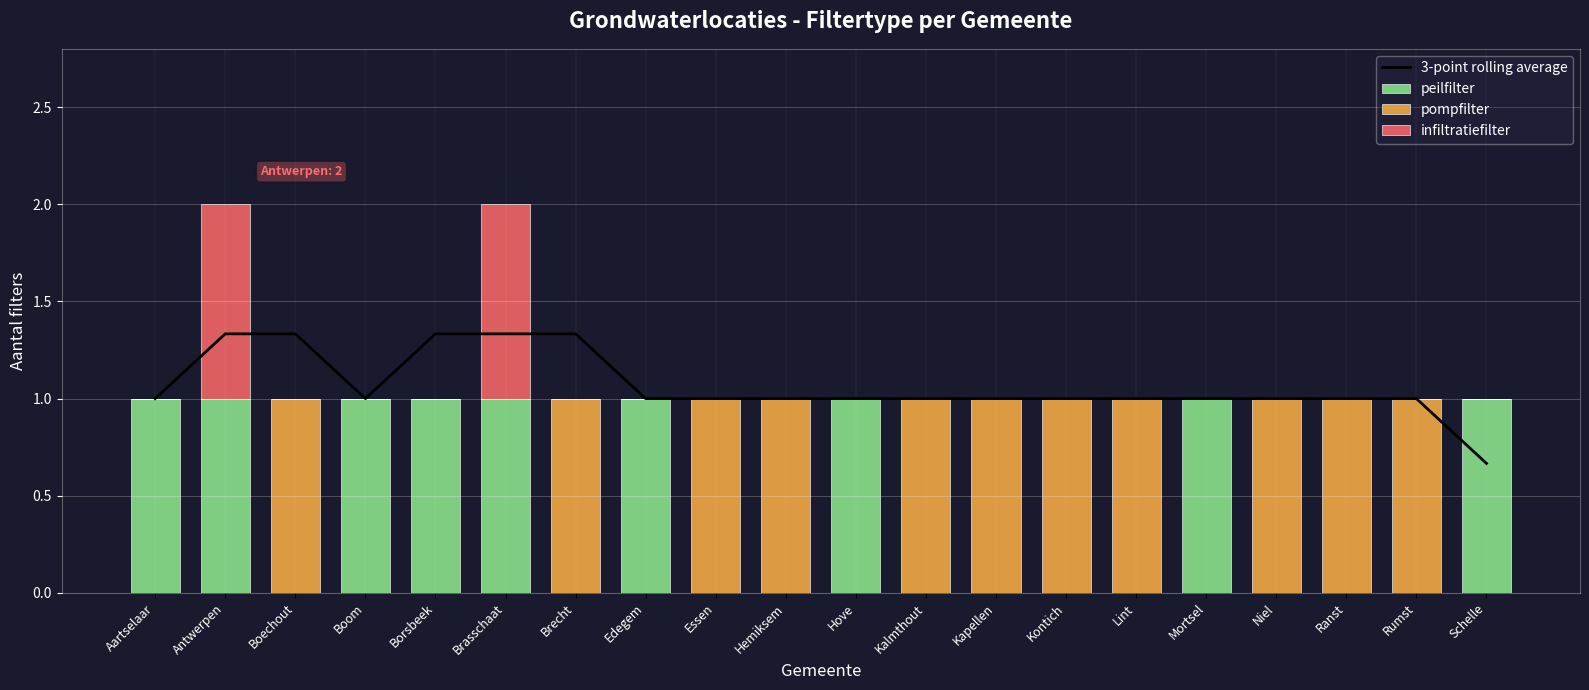

The peilfilter series shows 0.0 at Kalmthout. True or false?

True